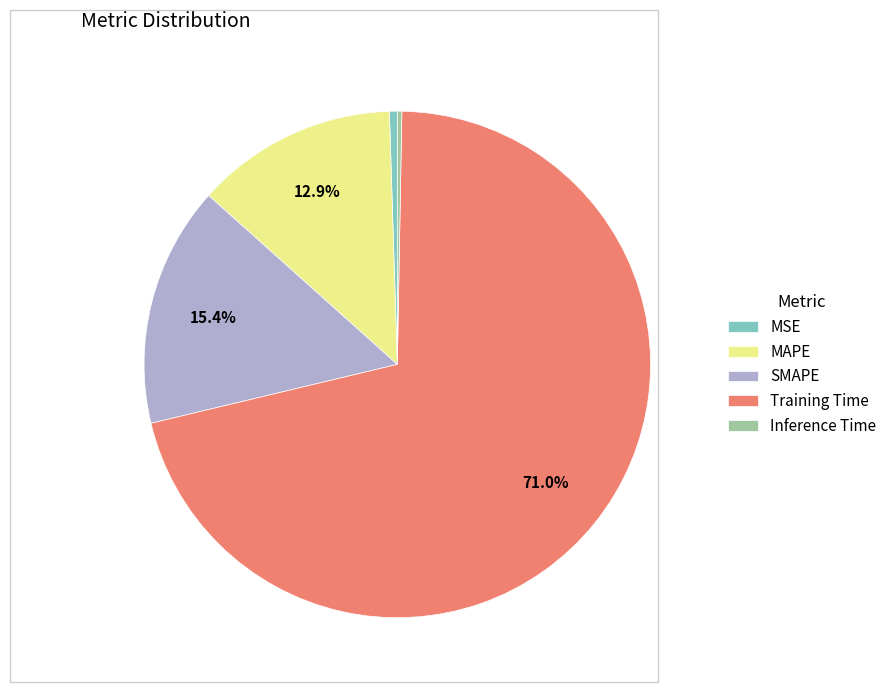

Which category accounts for the majority?

Training Time